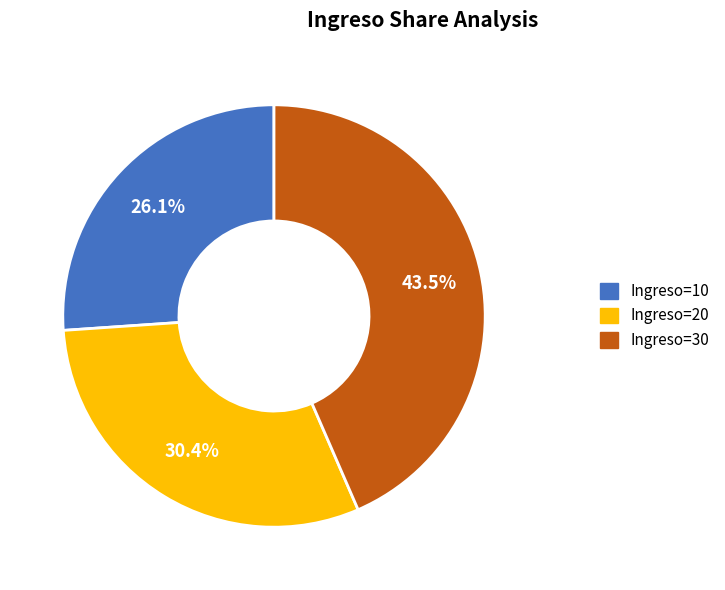

Is Ingreso=20 the majority of the pie?

No